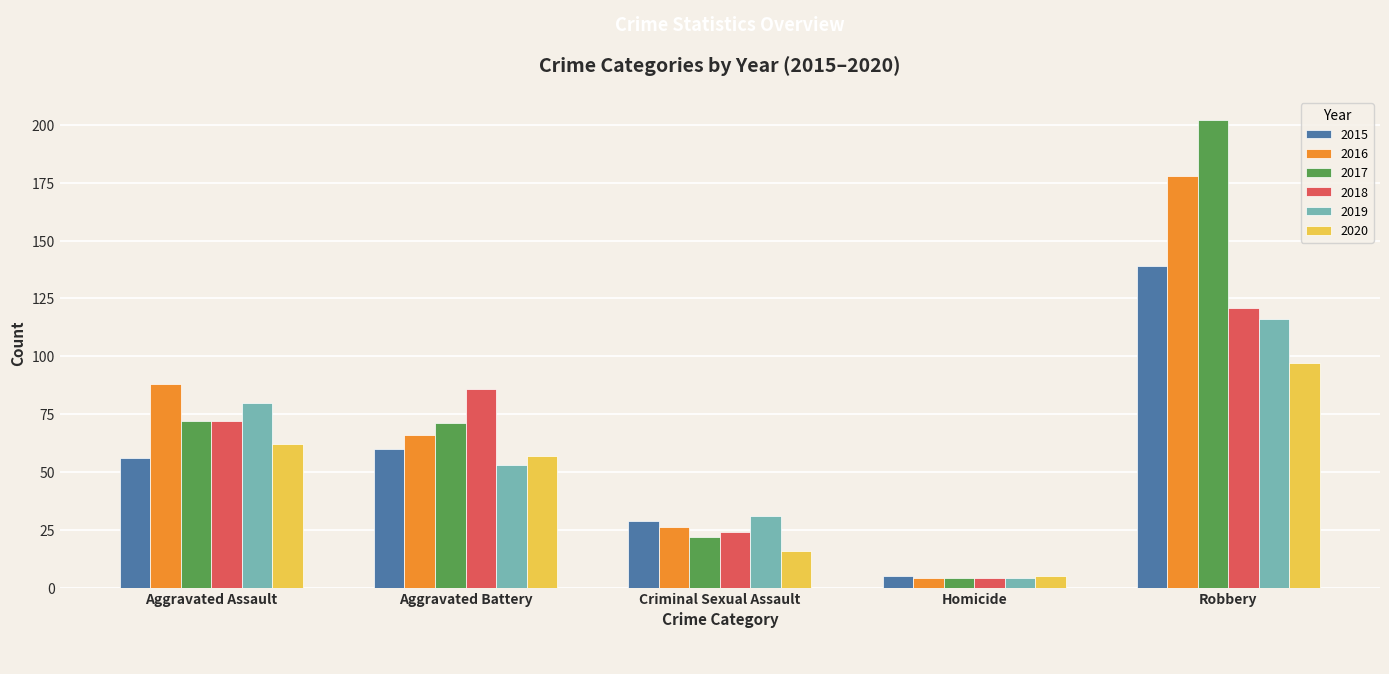

The value of 2017 at Robbery is 327. True or false?

False